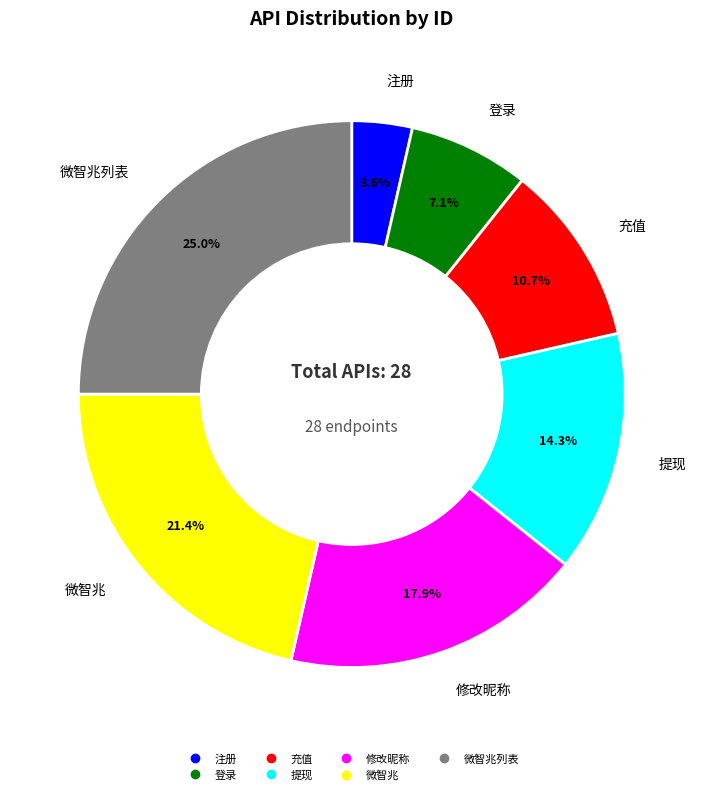

Does any single category account for the majority?

No